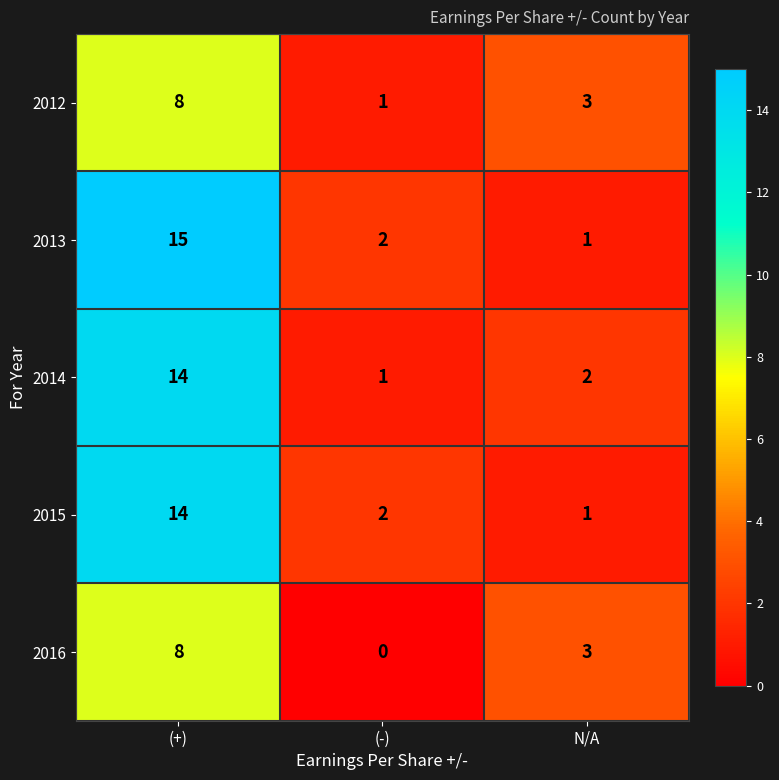

At which label does 2013 reach its peak?

(+)